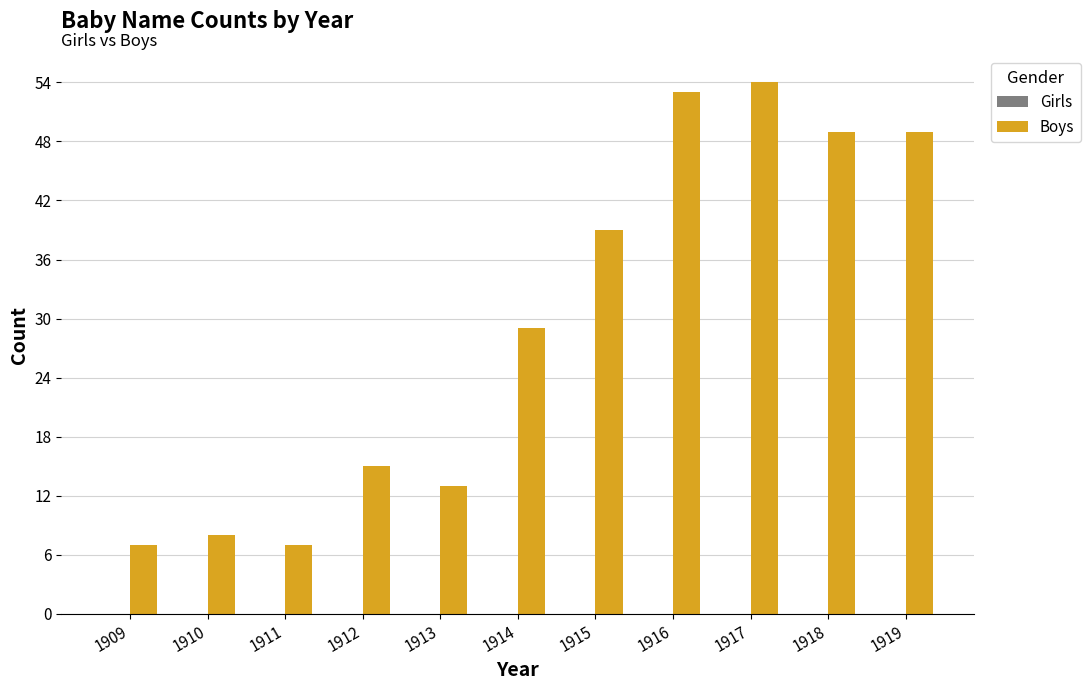

What is the smallest value displayed?

7